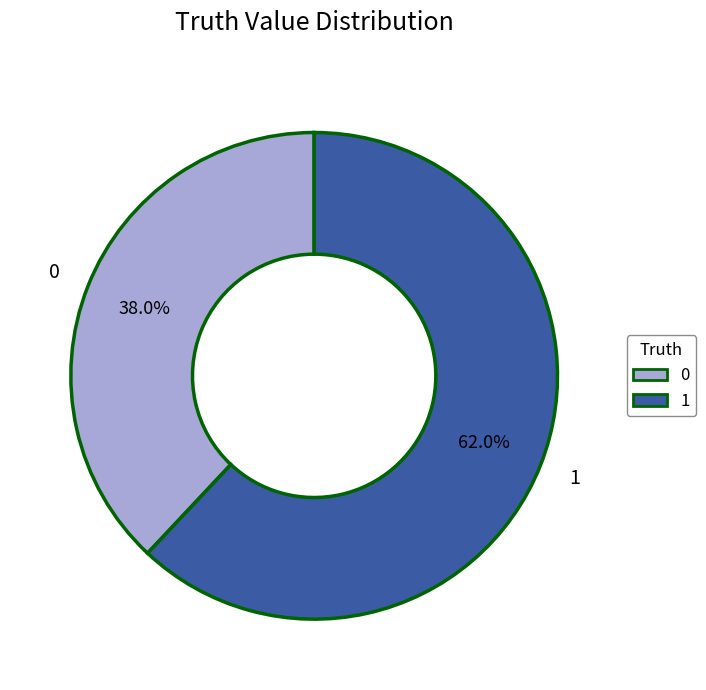

To the nearest percent, what is the difference between the 1 and 0 slice percentages?

24%